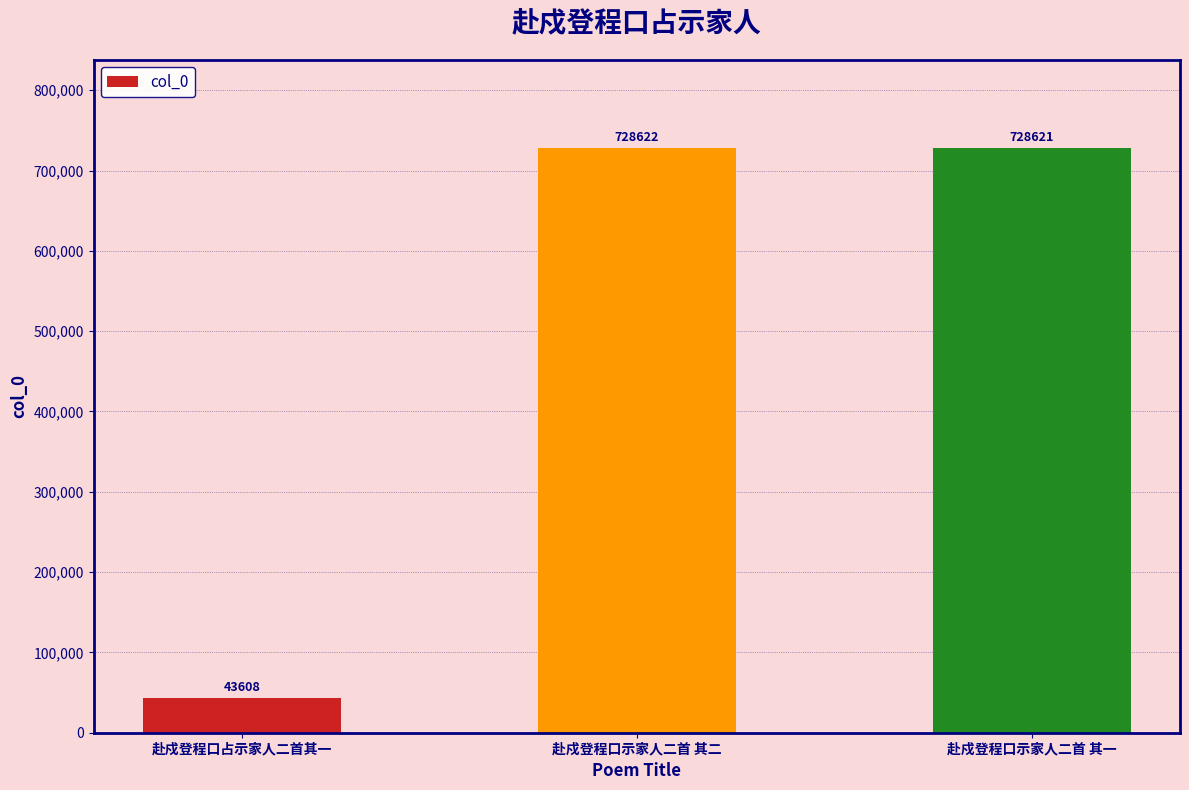

What value does the data have at 赴戍登程口占示家人二首其一?

43608